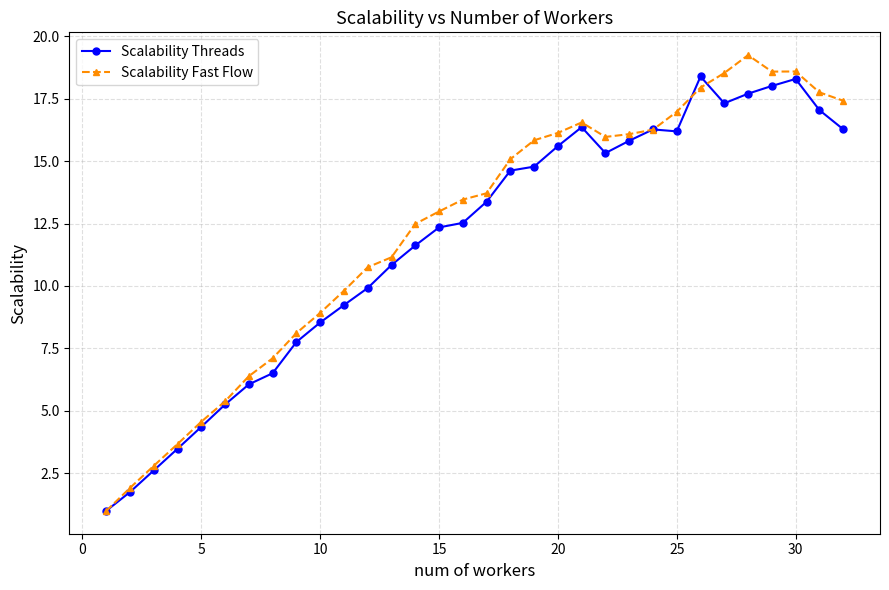

Rank the series by their maximum value, from lowest to highest.

Scalability Threads, Scalability Fast Flow